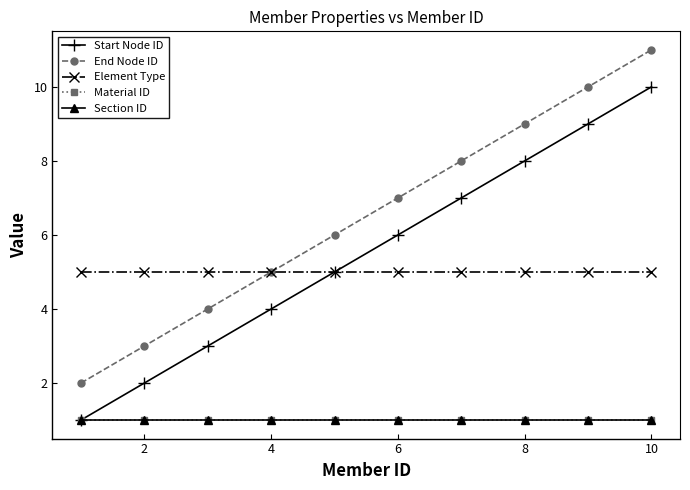

Is this an area chart (filled region under the line)?

No